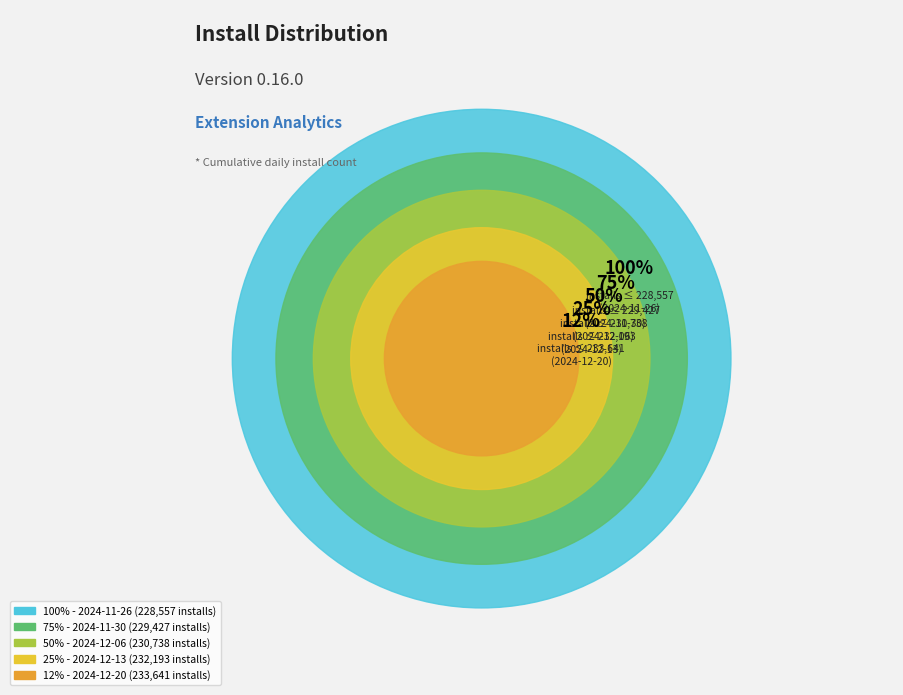

How many segments does this pie chart have?

5